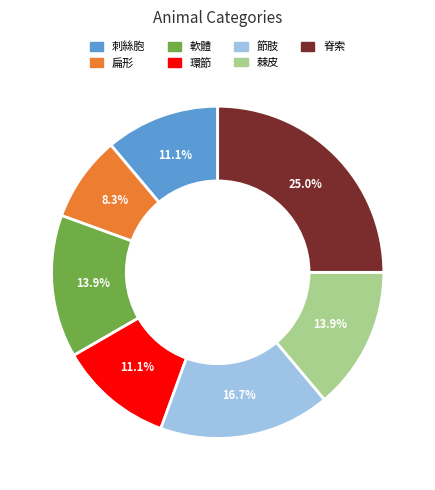

The 扁形 slice represents 15% of the pie. True or false?

False